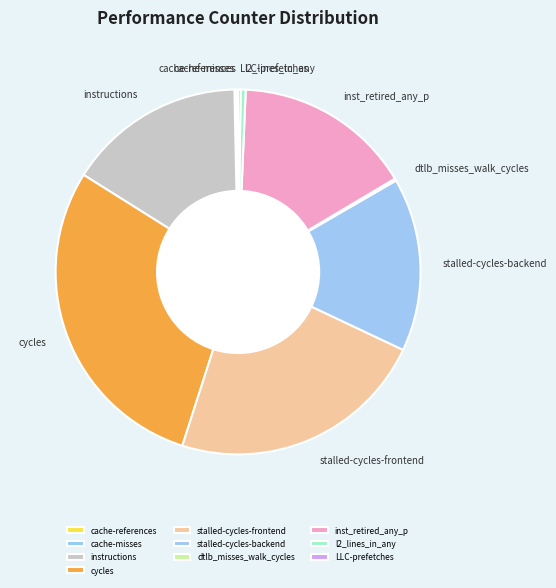

Which category has the biggest portion of the pie?

cycles